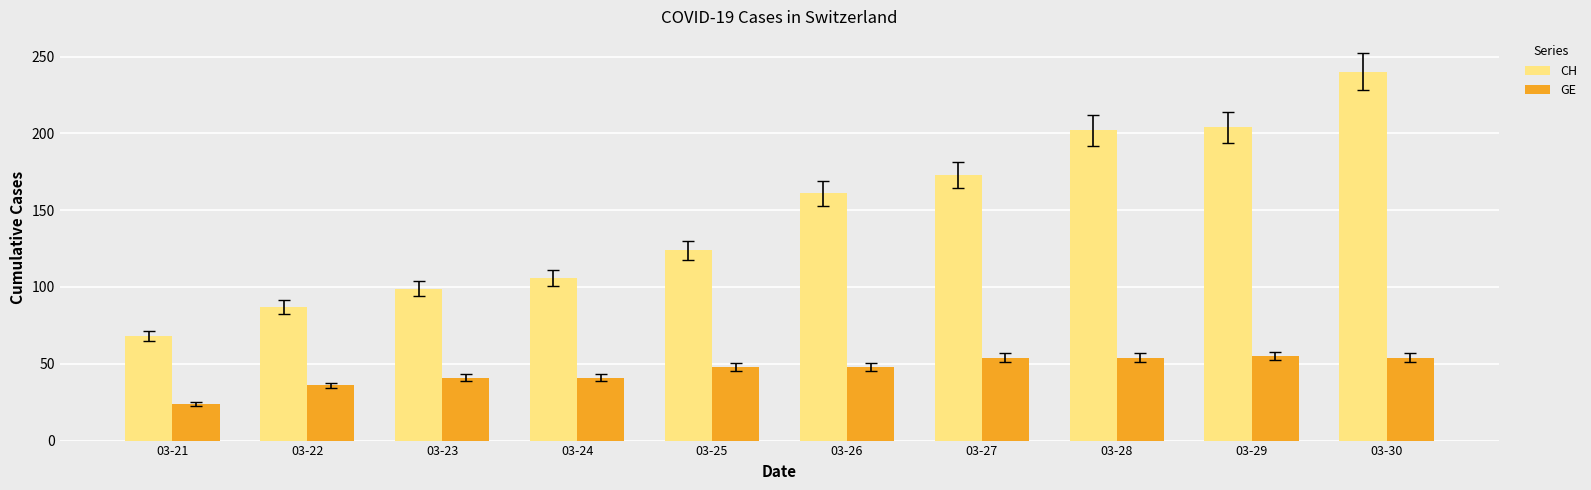

What is the sum of the GE values at 03-29 and 03-22?

91